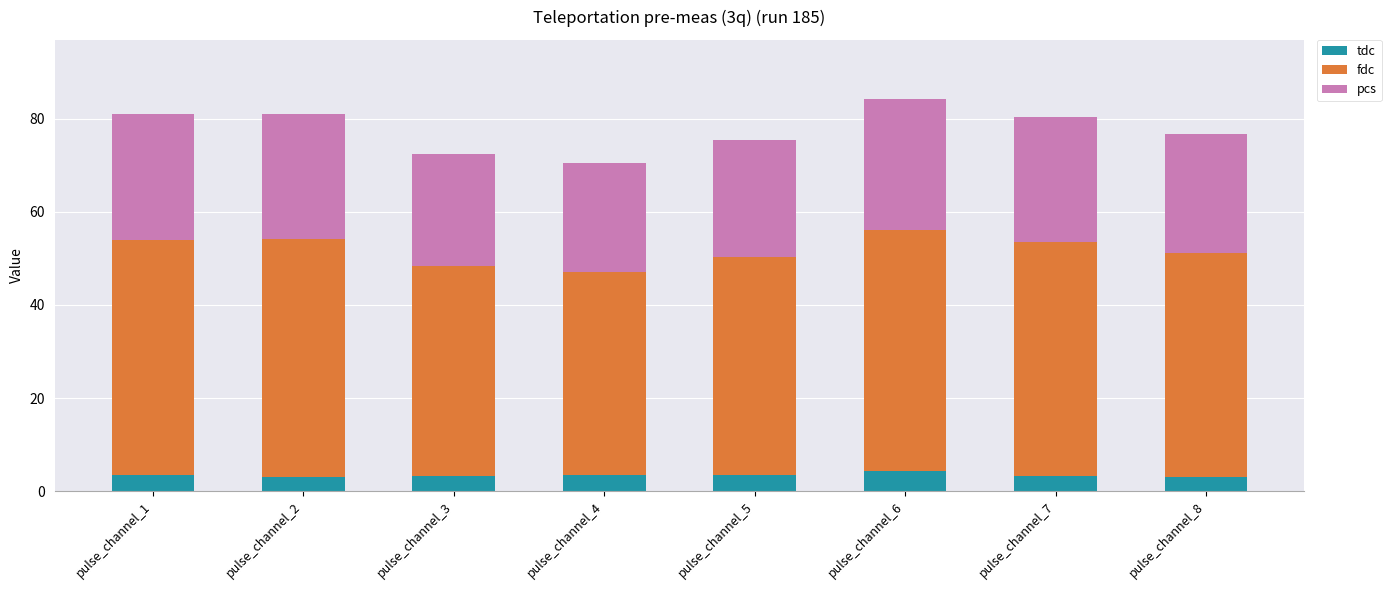

Count the number of categories in the chart.

8